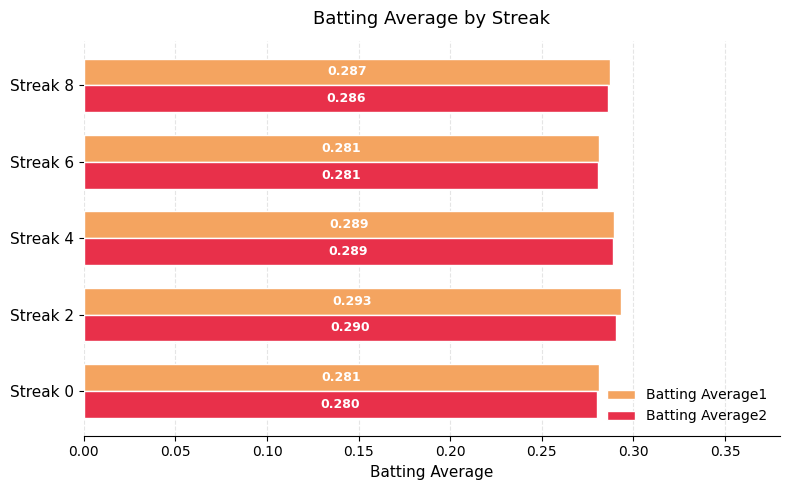

Is the value of Batting Average1 at Streak 6 greater than the value of Batting Average2 at Streak 4?

No